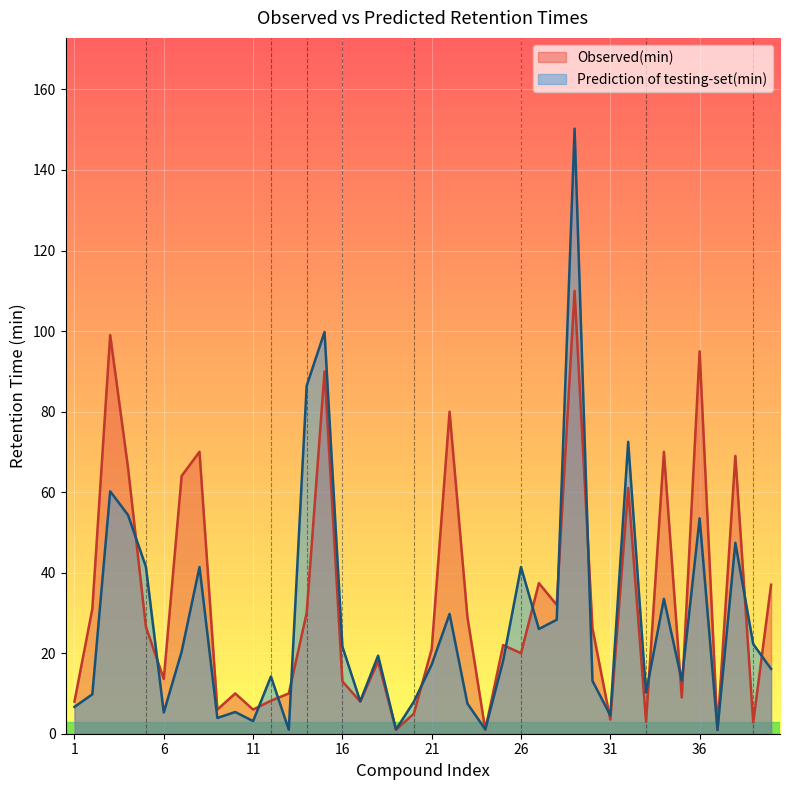

List the series in order of their overall mean, highest first.

Observed(min), Prediction of testing-set(min)